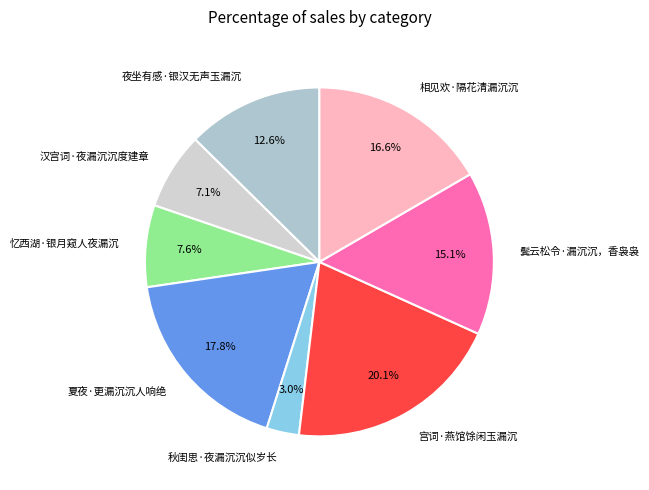

To the nearest percent, what is the difference between the 宫词·燕馆馀闲玉漏沉 and 鬓云松令·漏沉沉，香袅袅 slice percentages?

5%